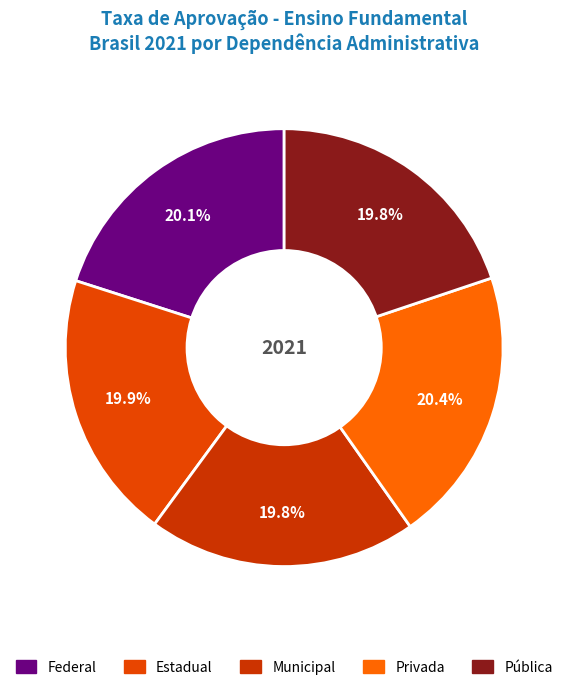

To the nearest percent, what is the difference between the largest and smallest slice percentages?

1%